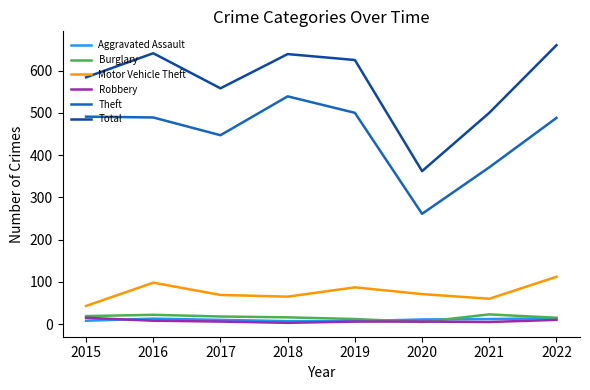

True or false: Total and Robbery intersect in this chart.

False